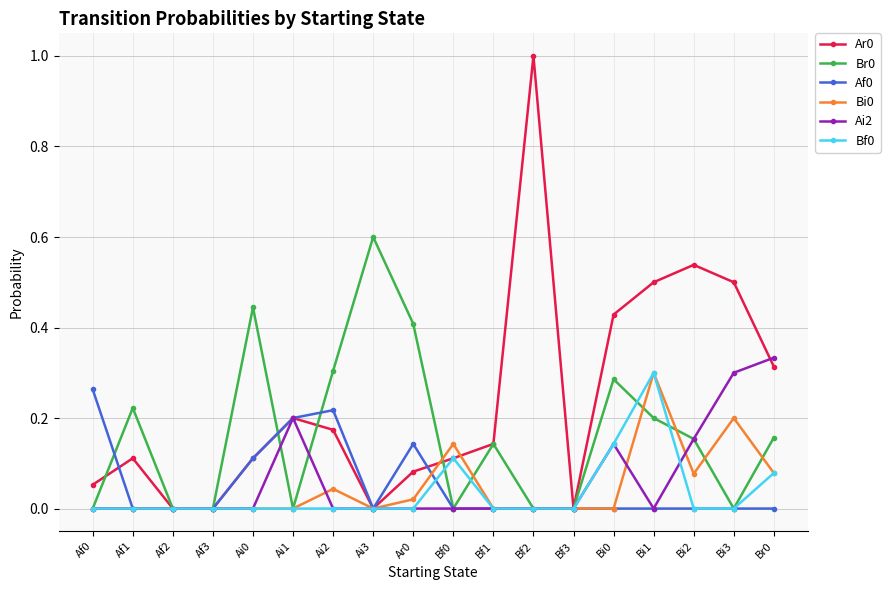

True or false: Ar0 and Af0 cross at least once.

True